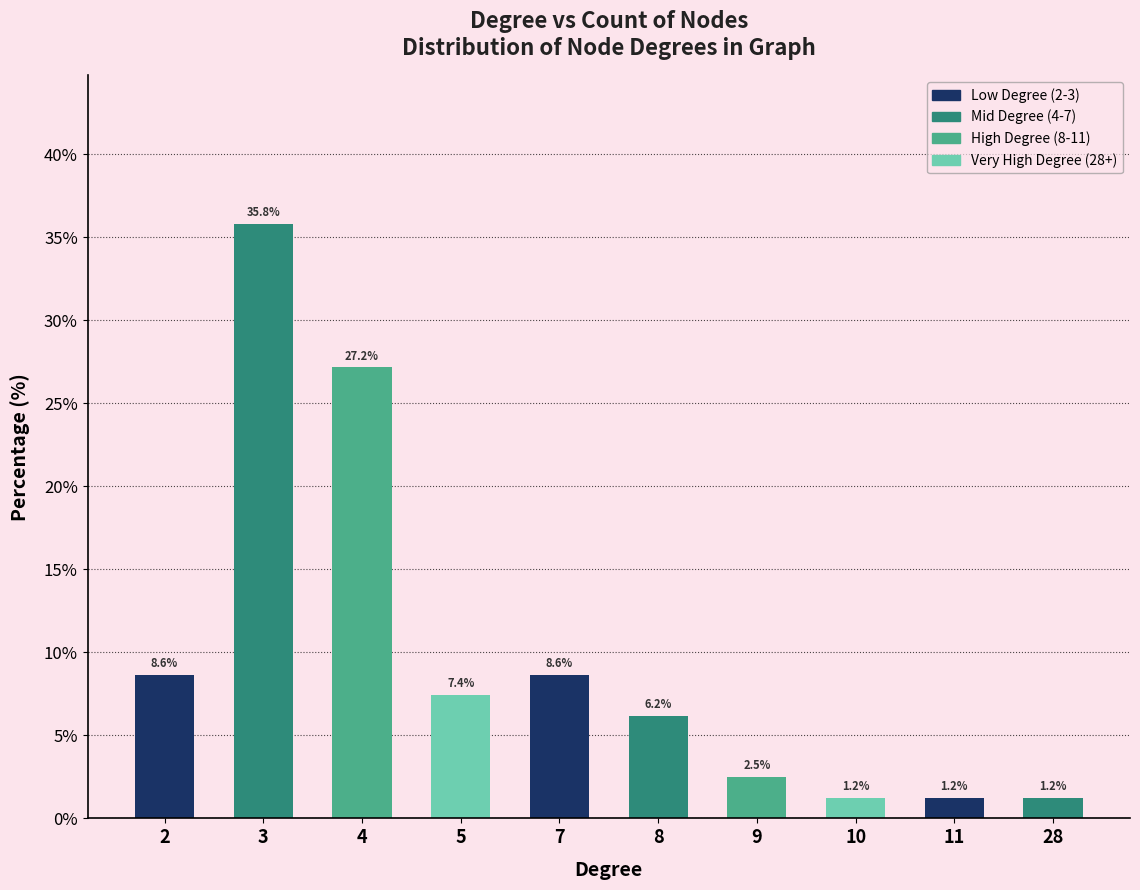

Reading left to right, what are all the values shown in this chart?

8.6	35.8	27.2	7.4	8.6	6.2	2.5	1.2	1.2	1.2